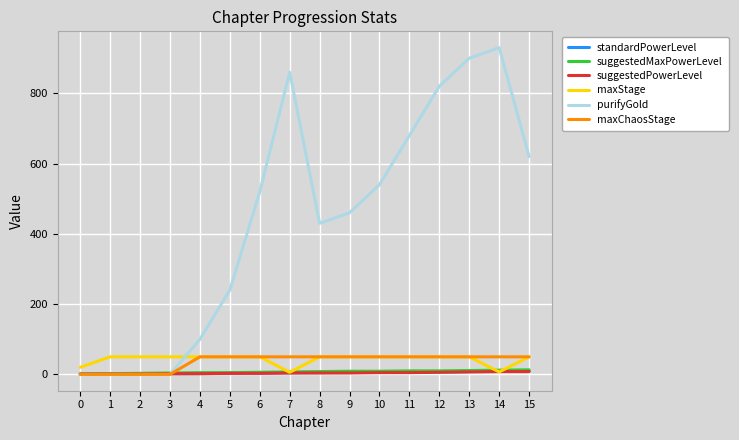

The value of purifyGold at 8 is 430.0. True or false?

True